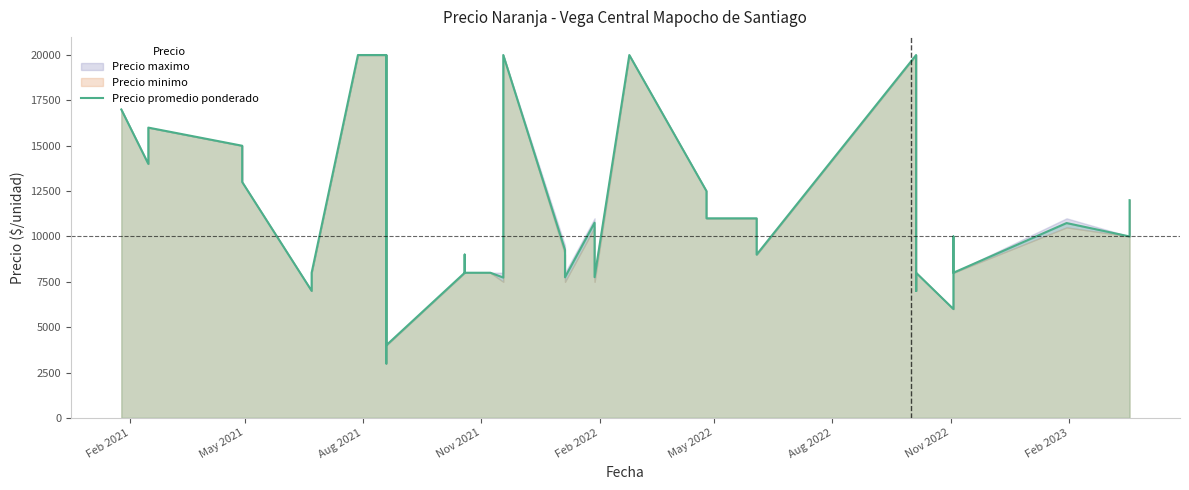

How many interior local peaks (higher than both neighbors) does the data have?

9